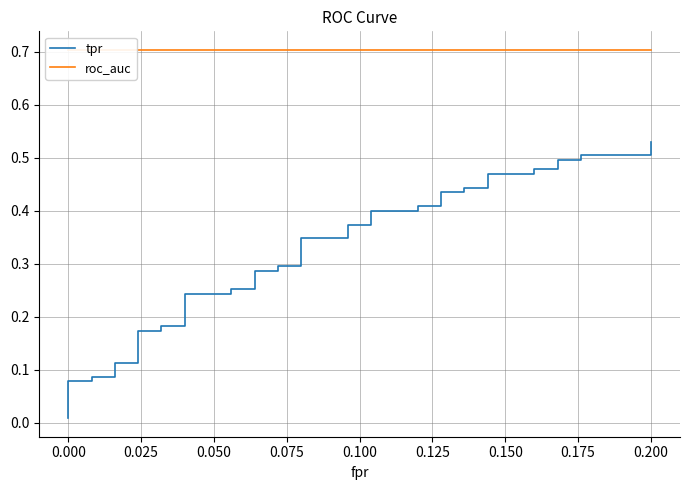

True or false: tpr has more than 0 points higher than both neighbors.

False